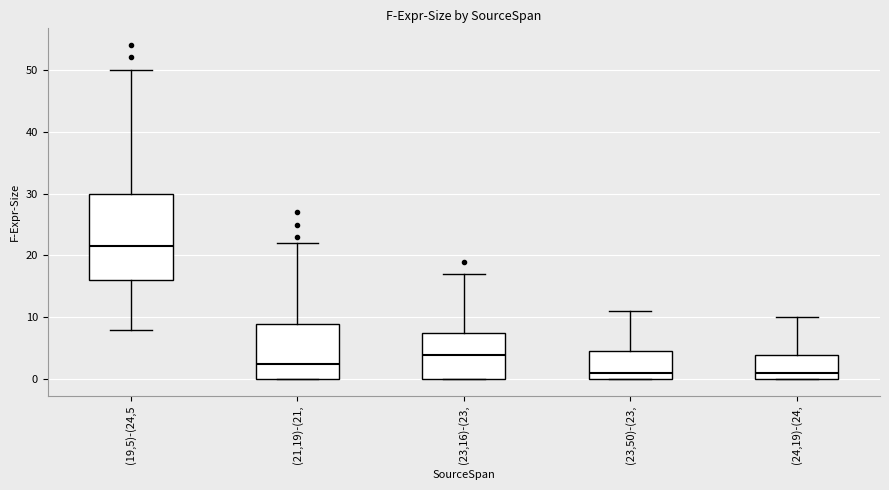

Where does the lower whisker of the box for (19,5)-(24,5 end on the y-axis? The values are not printed on the chart, so give them approximately, as read against the axis.

8